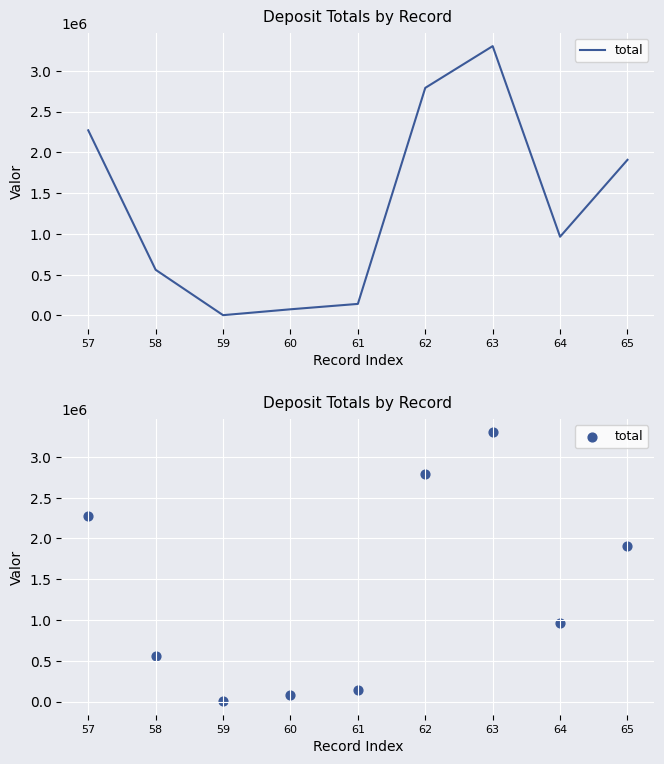

Which has a higher value, 58 or 65?

65